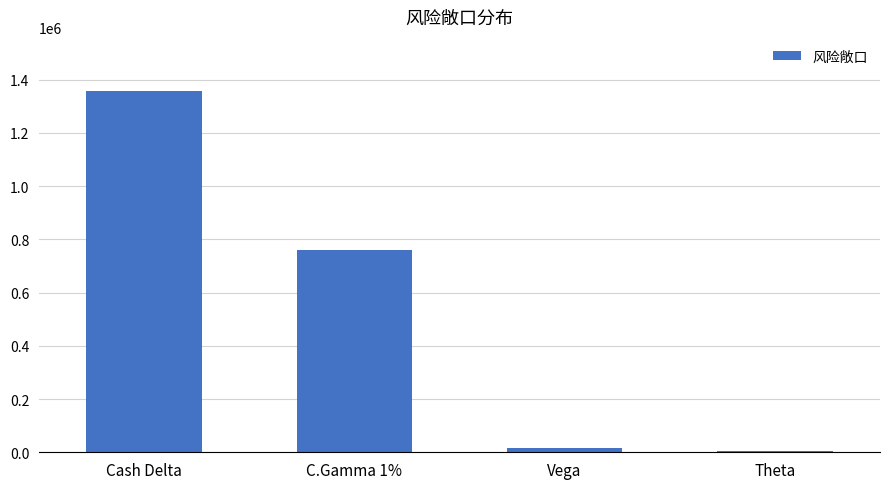

What is the difference between the maximum and minimum values?

1352280